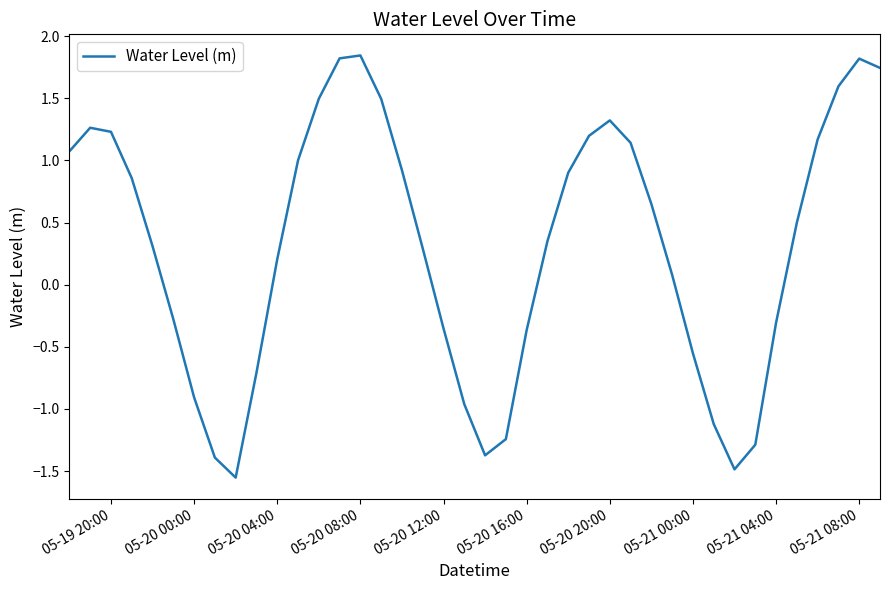

What is the sum of all values?

12.4